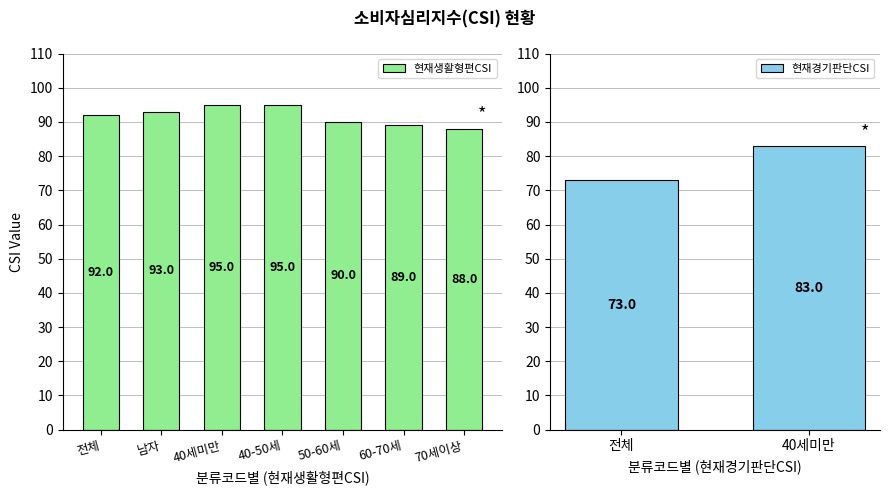

Rank the categories by value from highest to lowest.

40세미만, 40-50세, 남자, 전체, 50-60세, 60-70세, 70세이상